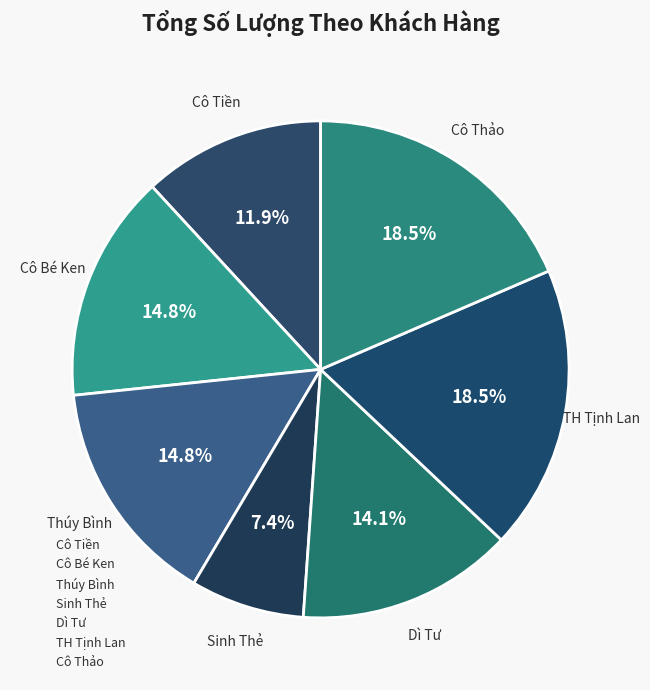

To the nearest percent, what is the combined percentage of Cô Bé Ken and Dì Tư?

29%